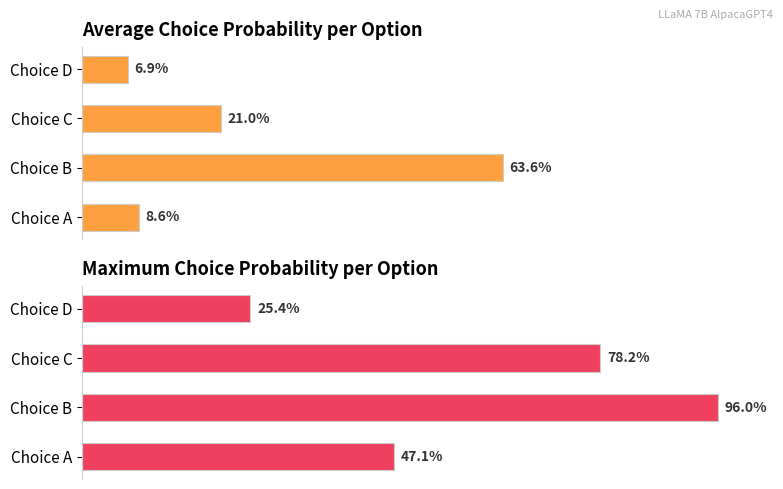

What is the value of the Maximum probability bar at the 2nd from the left?

1.0